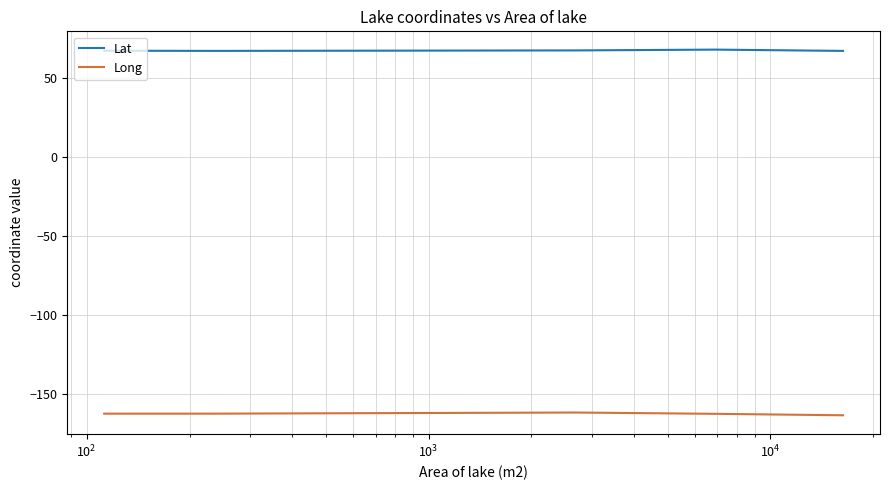

Does the chart display data point markers on the line(s)?

No